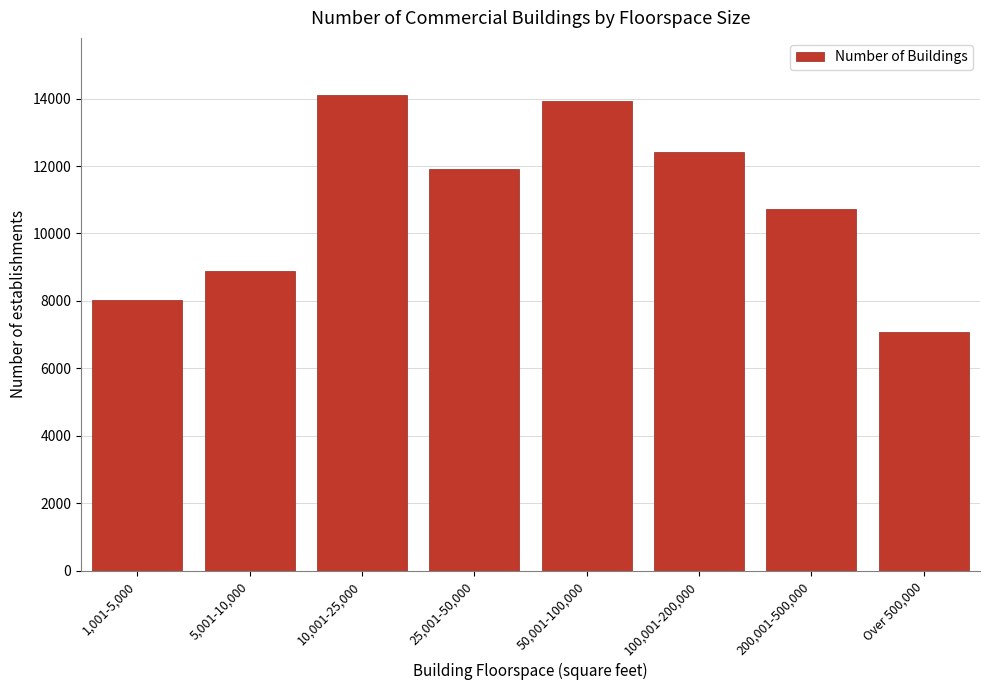

Reading left to right, transcribe all the data shown in this chart.

1,001-5,000=8041	5,001-10,000=8900	10,001-25,000=14105	25,001-50,000=11917	50,001-100,000=13918	100,001-200,000=12415	200,001-500,000=10724	Over 500,000=7074